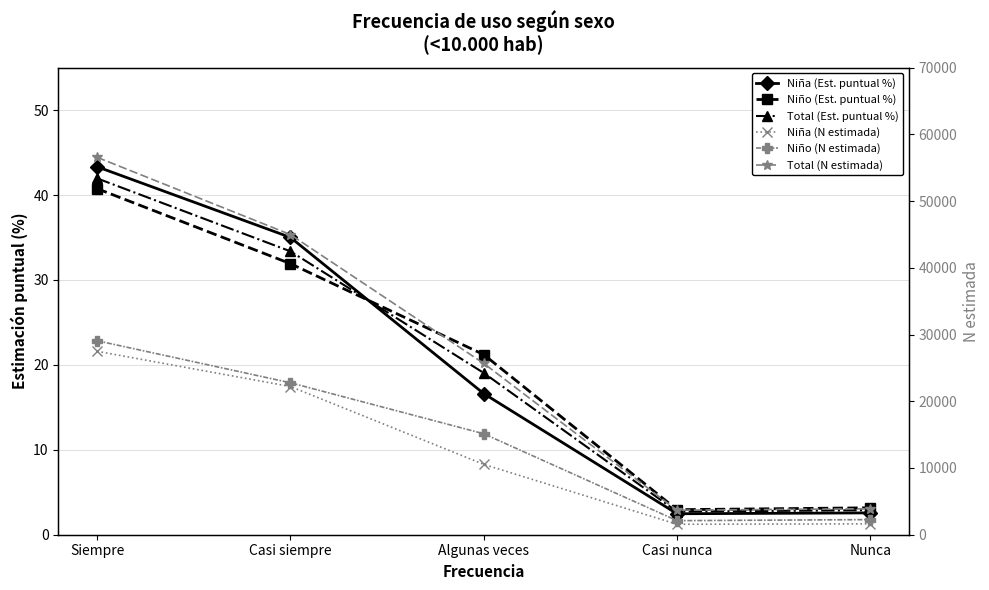

What is the difference between the Niña (N estimada) values at Casi siempre and Siempre?

5282.0